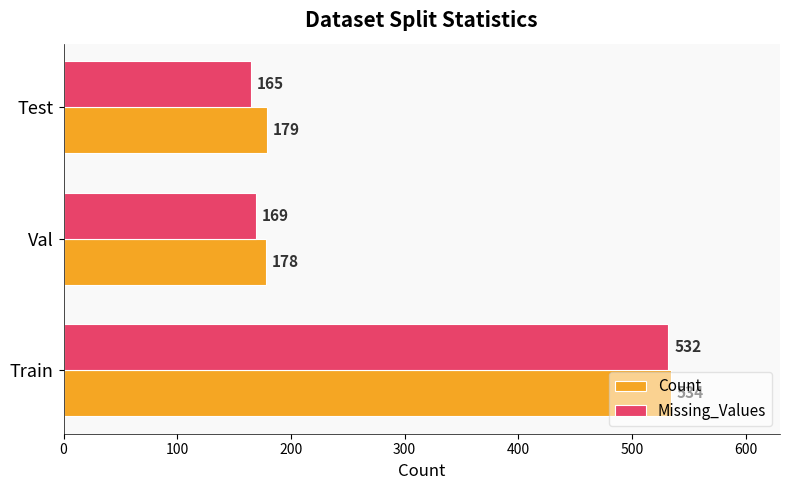

What is the average value of the Missing_Values series?

289